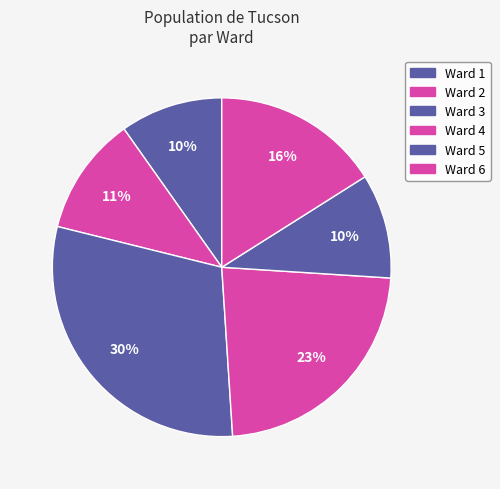

Does Ward 1 account for over 50% of the chart?

No